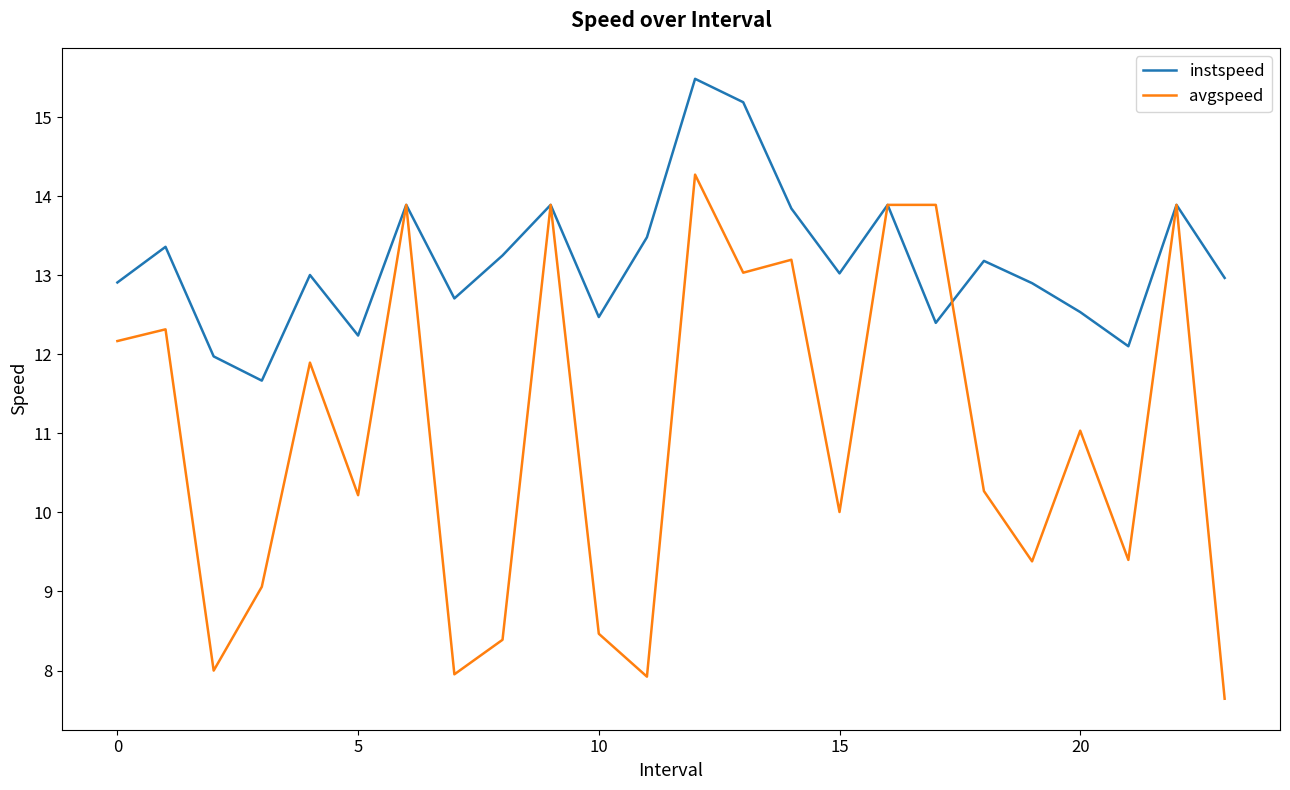

List the series in order of their overall mean, highest first.

instspeed, avgspeed